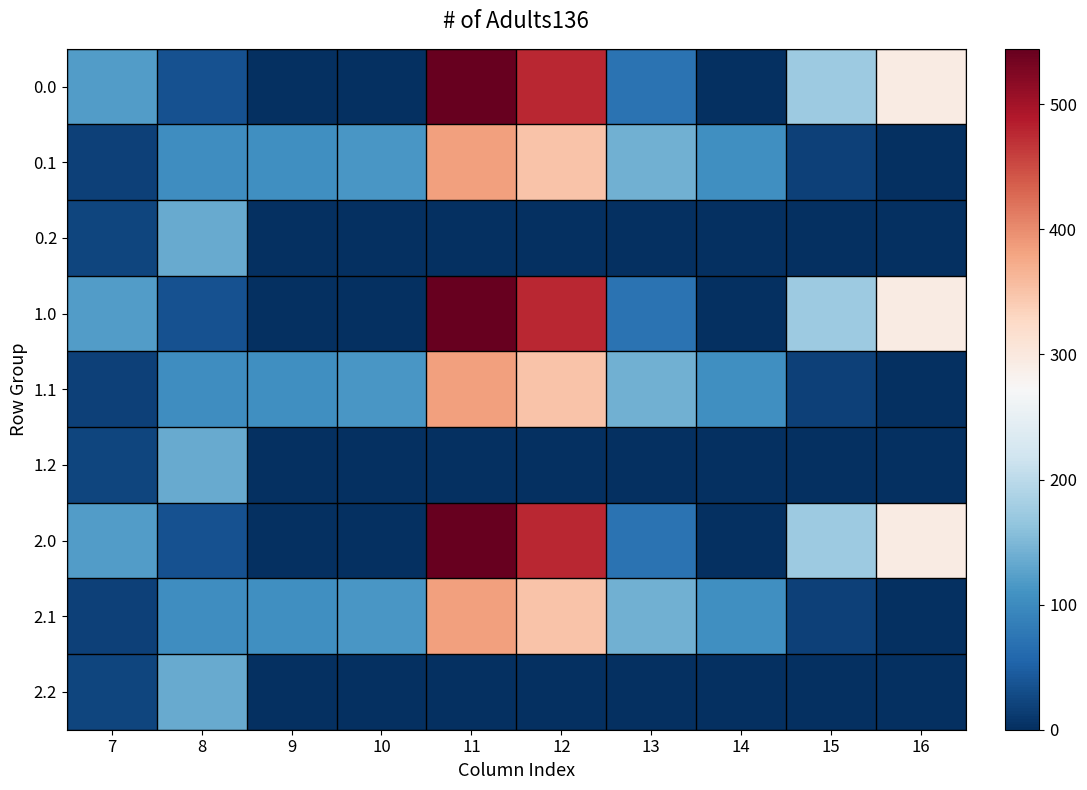

List the series in order of their peak value, highest first.

0.0, 1.0, 2.0, 0.1, 1.1, 2.1, 0.2, 1.2, 2.2